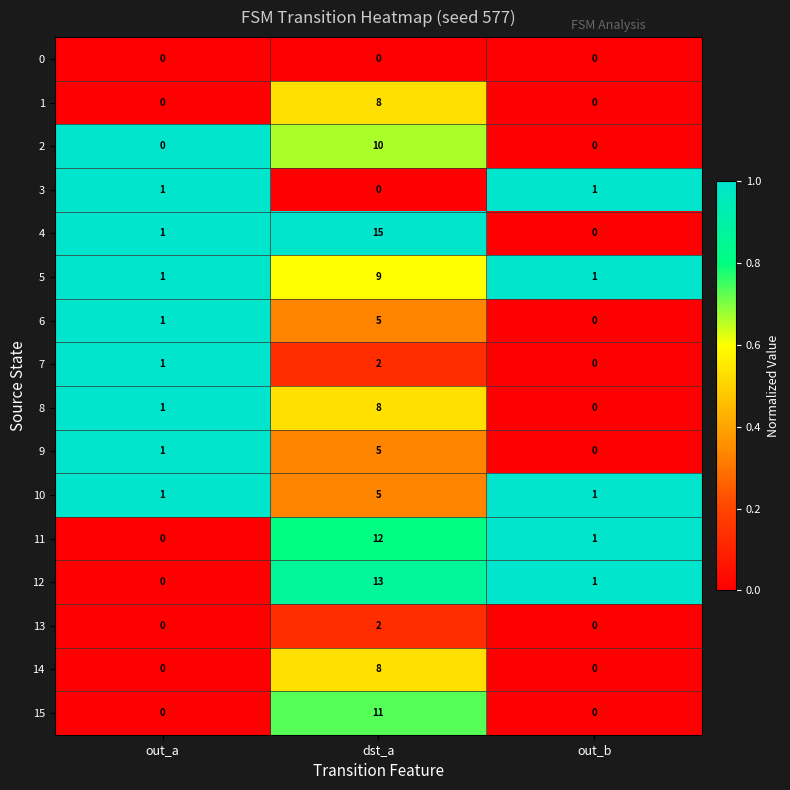

Between out_a and dst_a, which series saw the biggest shift?

4